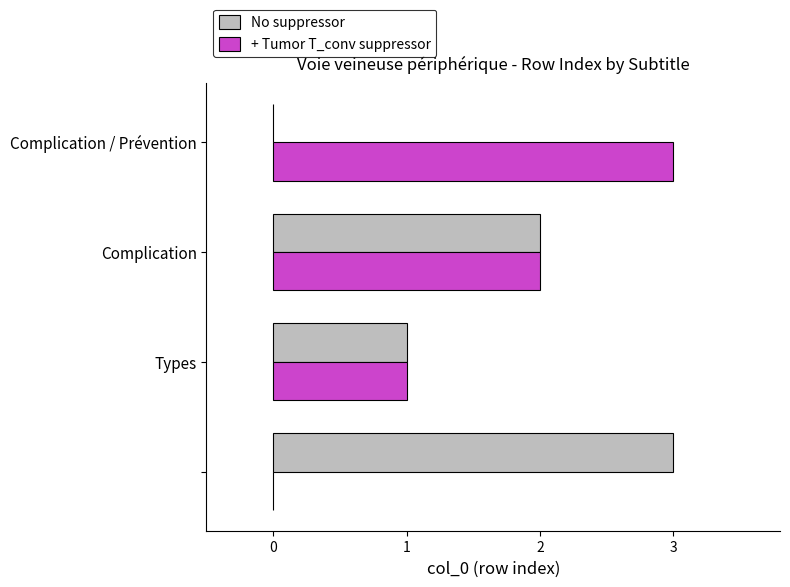

What is the maximum value shown in the chart?

3